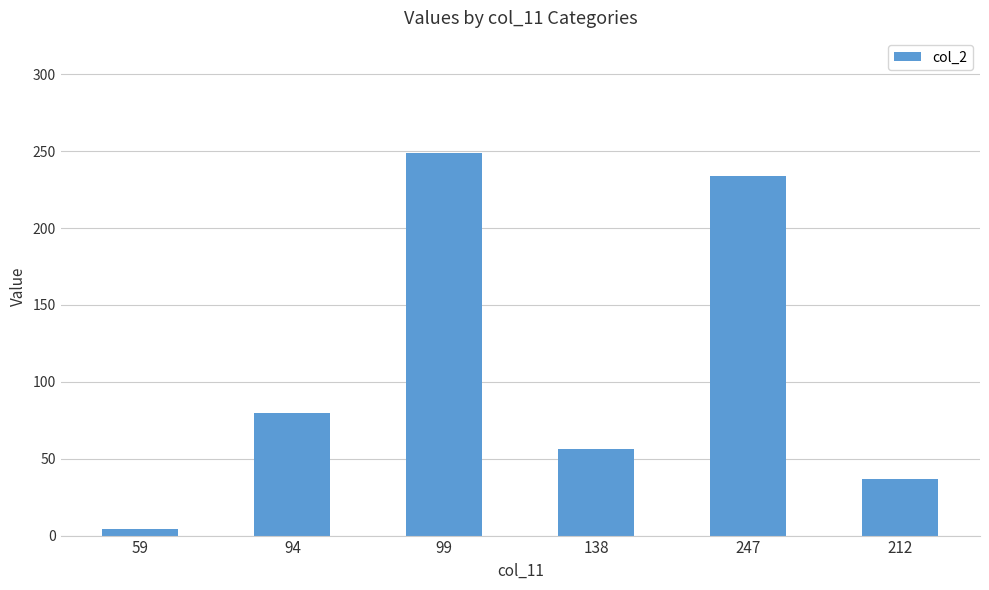

Reading right to left, extract all data points from this chart.

37	234	56	249	80	4